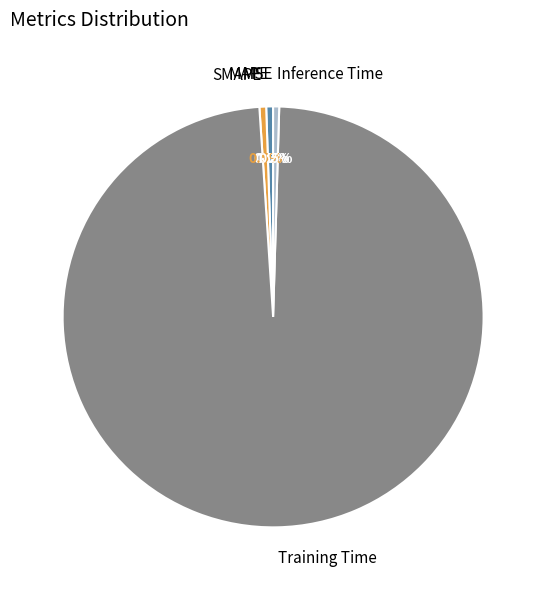

Which category accounts for the majority?

Training Time